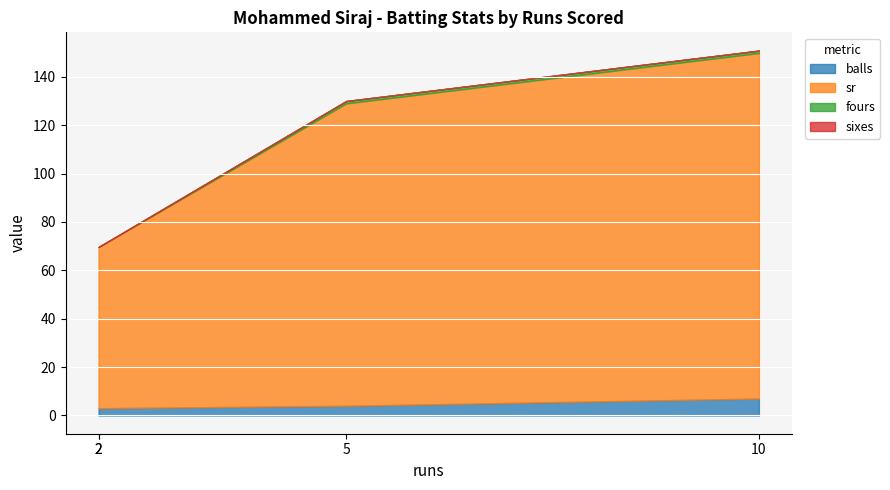

At which category is the sum across all series the highest?

10